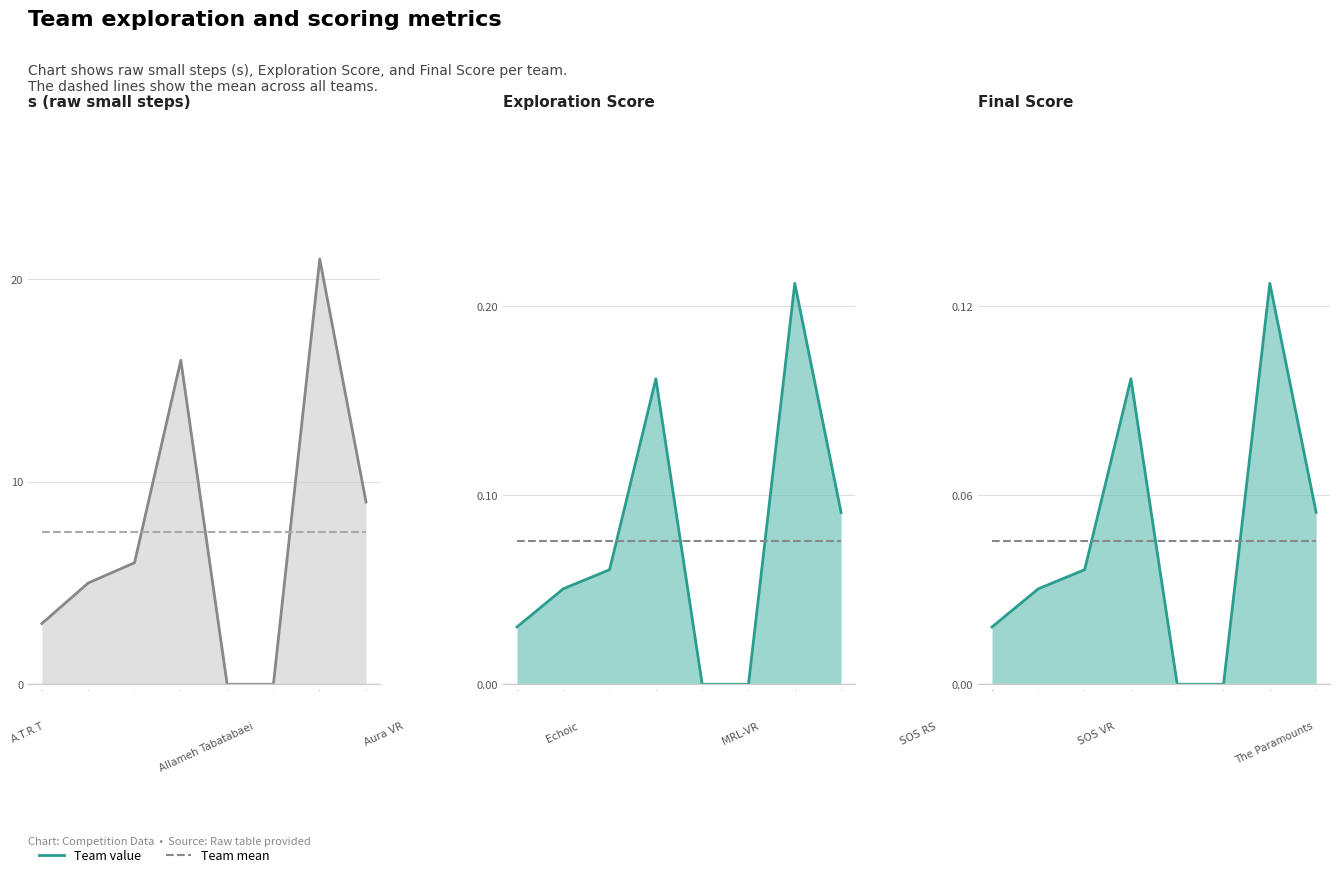

True or false: Mean and Final Score intersect in this chart.

True